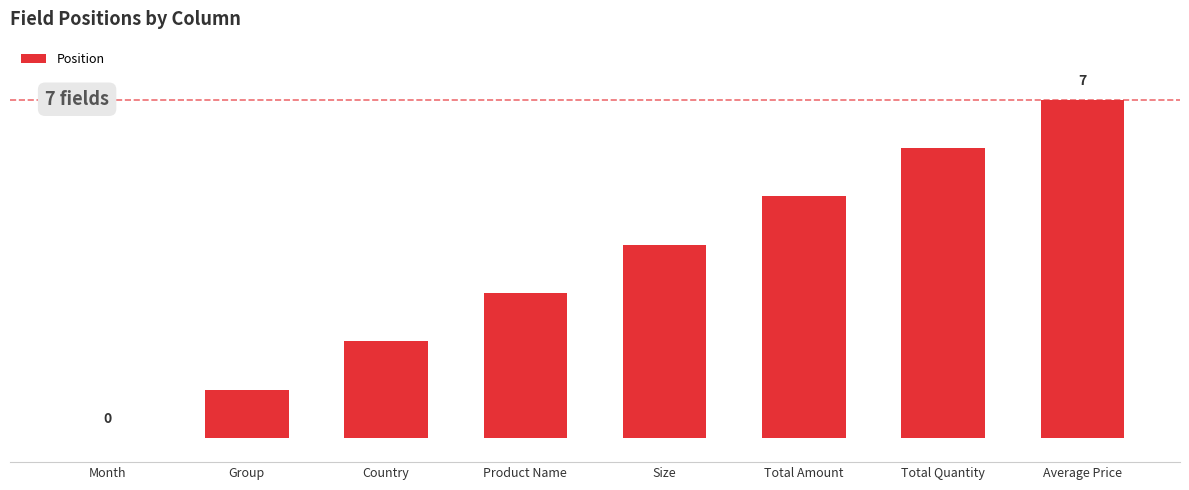

Are the bars horizontal?

No